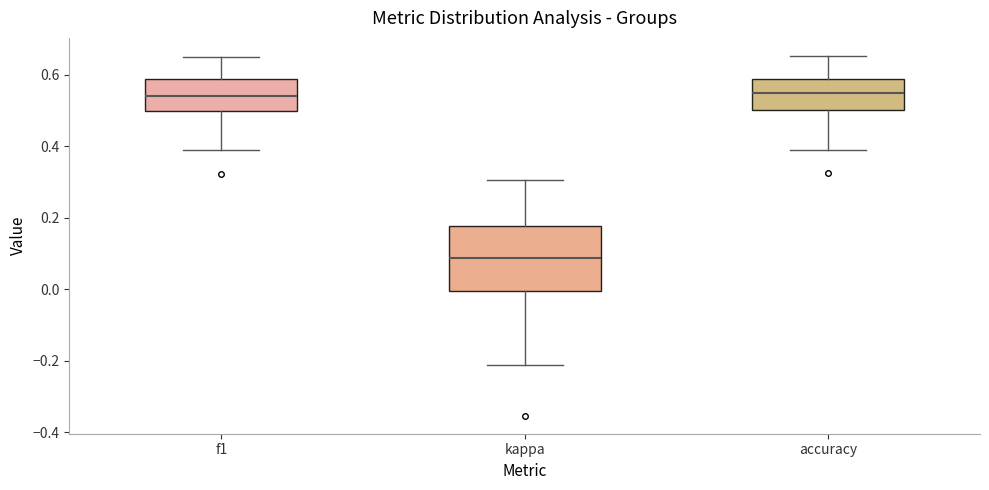

Reading left to right, read every box against the y-axis: the position of its median line, the range the box covers, and the ends of its whiskers. The values are not printed on the chart, so give them approximately, as read against the axis.

f1: median 0.54, box 0.50 to 0.58, whiskers 0.38 to 0.64
kappa: median 0.08, box 0.00 to 0.18, whiskers -0.22 to 0.30
accuracy: median 0.54, box 0.50 to 0.58, whiskers 0.38 to 0.66